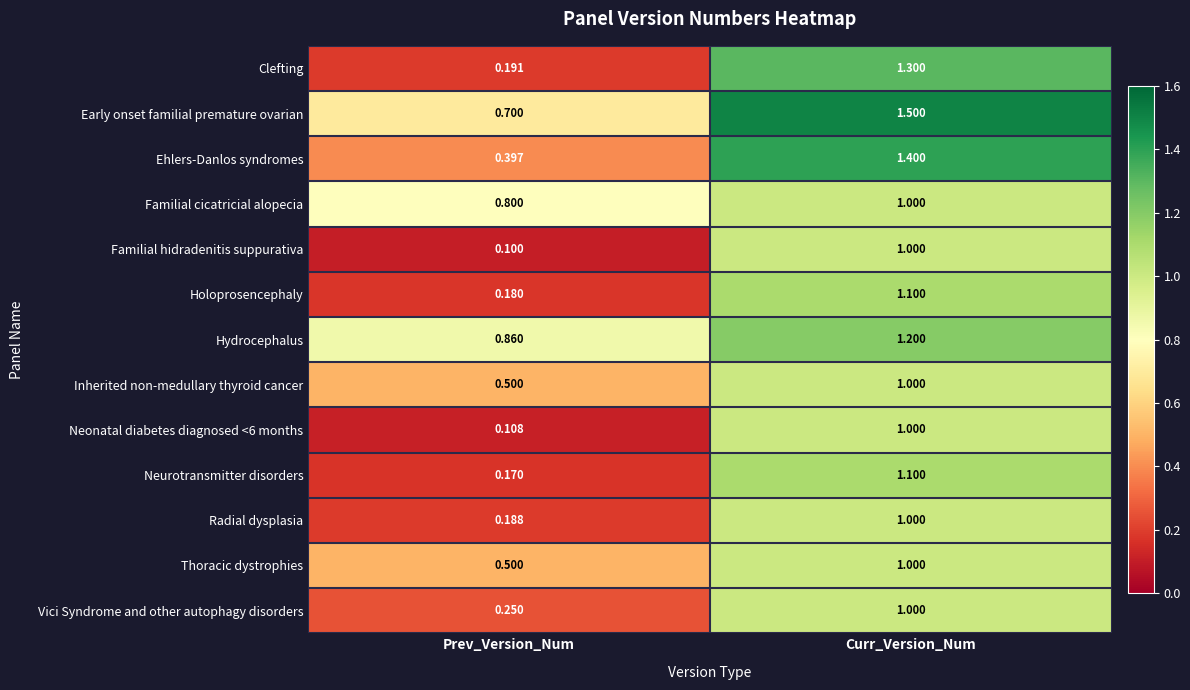

Rank the categories by Familial hidradenitis suppurativa value from lowest to highest.

Prev_Version_Num, Curr_Version_Num